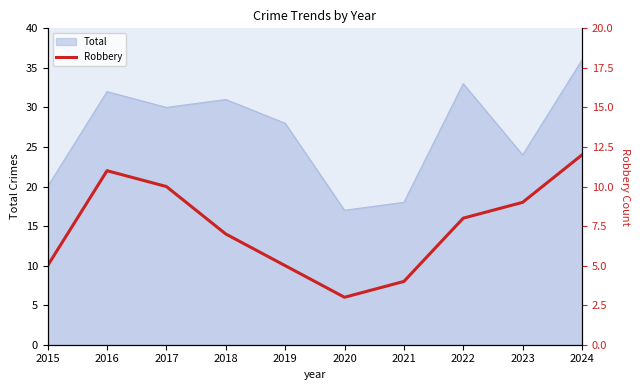

True or false: Total has a value of 17 at 2020.

True